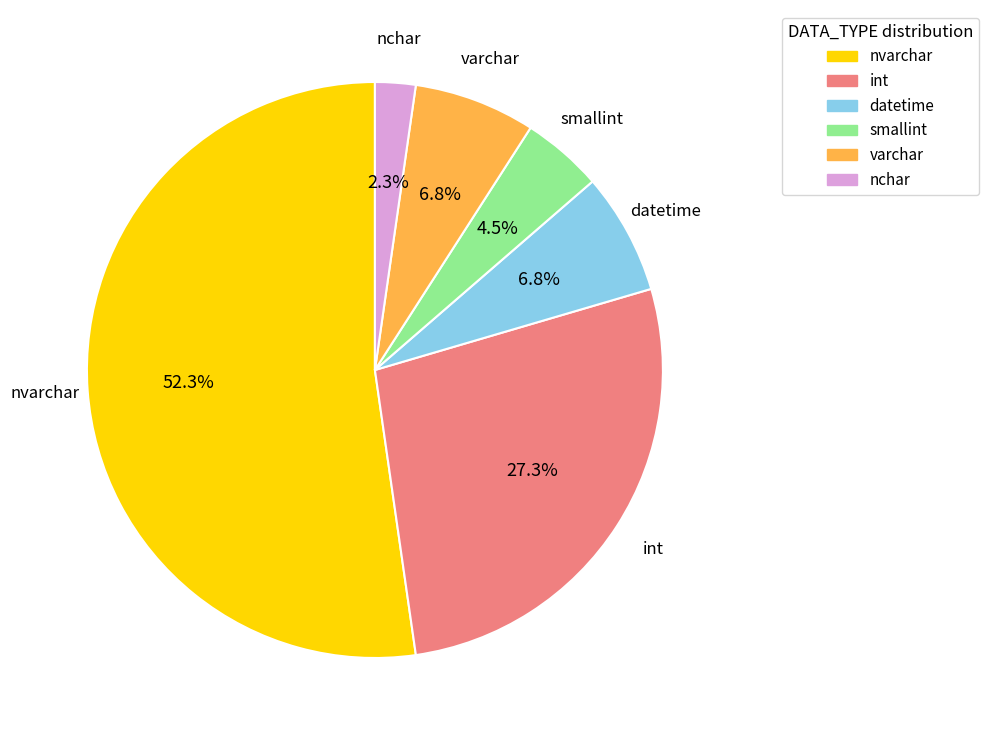

The nchar slice represents 2% of the pie. True or false?

True